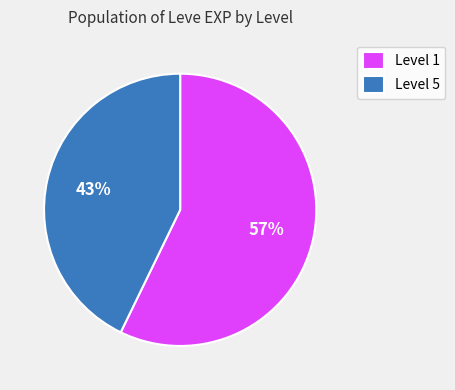

Is there a majority slice in this chart?

Yes